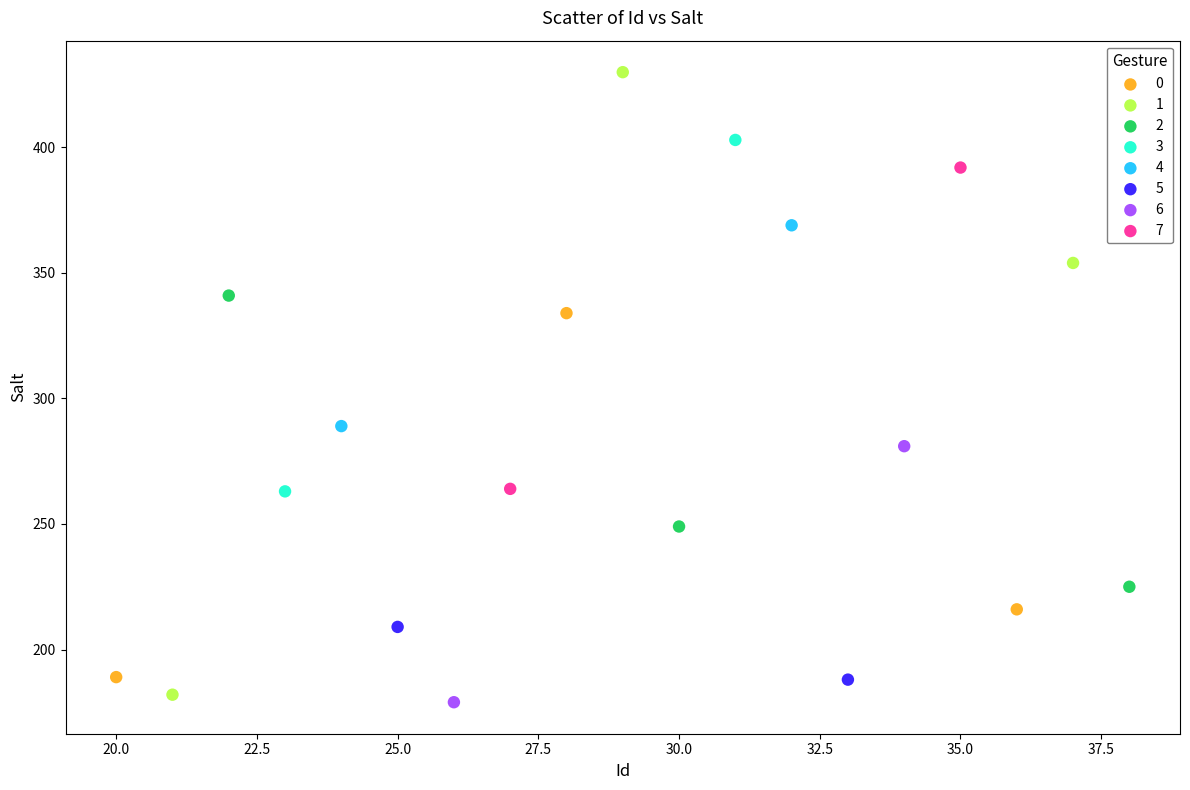

What are all the series names shown in the legend?

0, 1, 2, 3, 4, 5, 6, 7